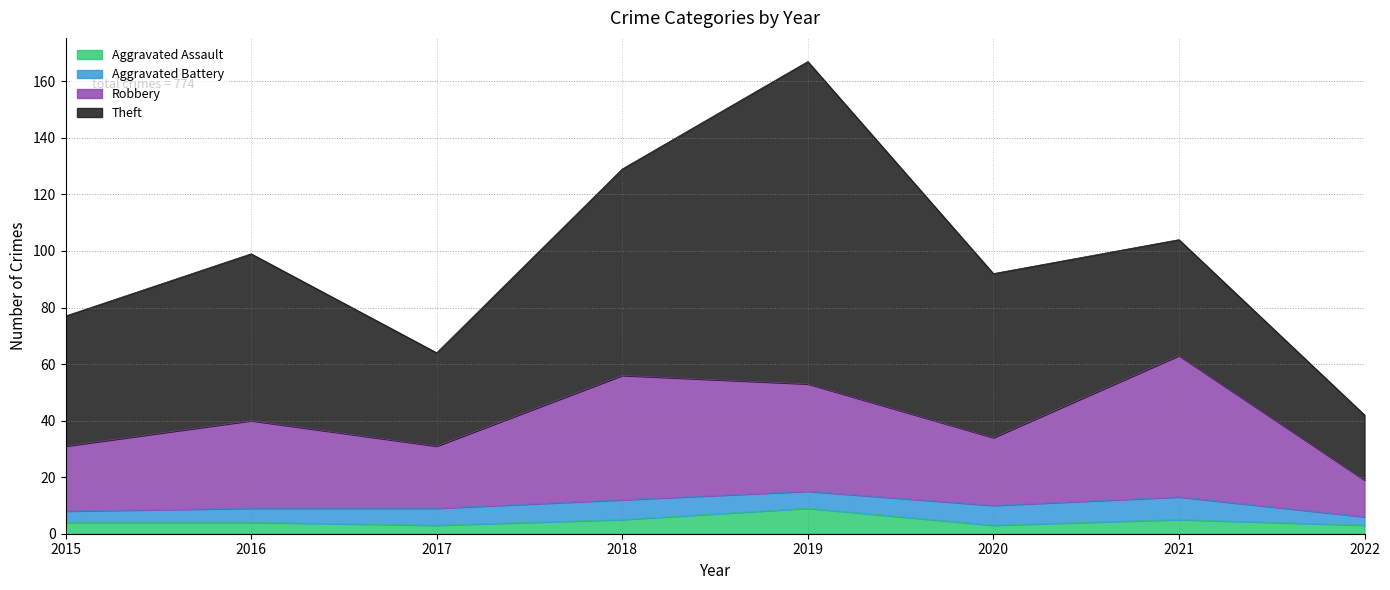

True or false: Aggravated Assault and Robbery cross at least once.

False